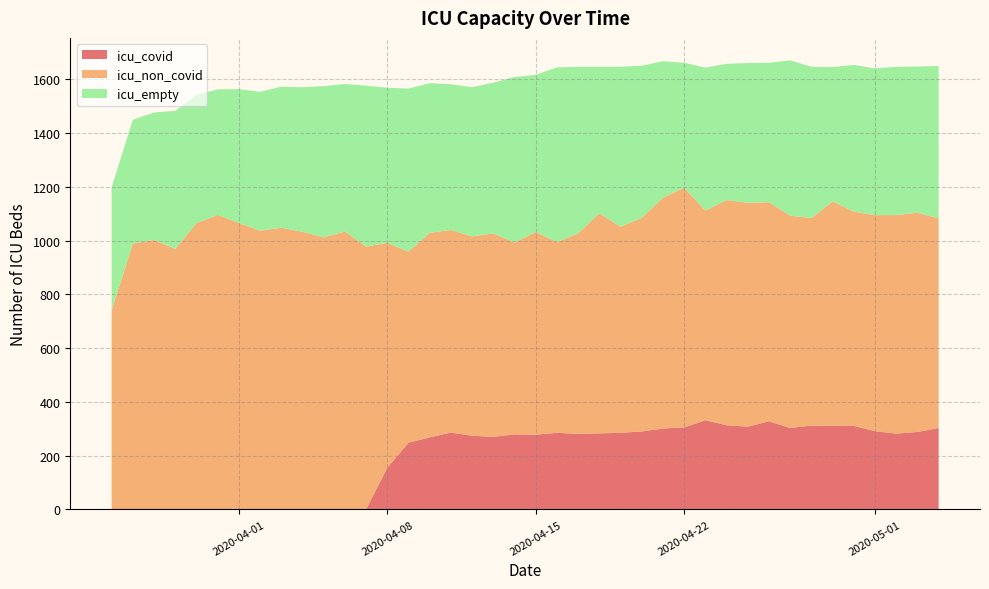

Reading left to right, what are all the values shown in this chart?

icu_covid: icu_covid=0	icu_non_covid=0	icu_empty=0	3=0	4=0	5=0	6=0	7=0	8=0	9=0	10=0	11=0	12=0	13=155	14=248	15=268	16=286	17=274	18=270	19=279	20=278	21=285	22=281	23=283	24=285	25=290	26=301	27=305	28=332	29=313	30=308	31=328	32=303	33=312	34=311	35=311	36=291	37=282	38=288	39=303
icu_non_covid: icu_covid=741	icu_non_covid=989	icu_empty=1003	3=969	4=1065	5=1096	6=1066	7=1037	8=1048	9=1033	10=1012	11=1034	12=978	13=837	14=711	15=761	16=754	17=742	18=757	19=714	20=754	21=710	22=746	23=819	24=767	25=795	26=859	27=892	28=780	29=838	30=833	31=815	32=790	33=772	34=835	35=797	36=804	37=813	38=816	39=780
icu_empty: icu_covid=458	icu_non_covid=461	icu_empty=474	3=514	4=477	5=467	6=498	7=517	8=525	9=538	10=563	11=549	12=599	13=577	14=607	15=557	16=542	17=555	18=561	19=616	20=585	21=650	22=620	23=545	24=595	25=566	26=508	27=465	28=532	29=507	30=520	31=519	32=578	33=563	34=500	35=546	36=546	37=552	38=544	39=567